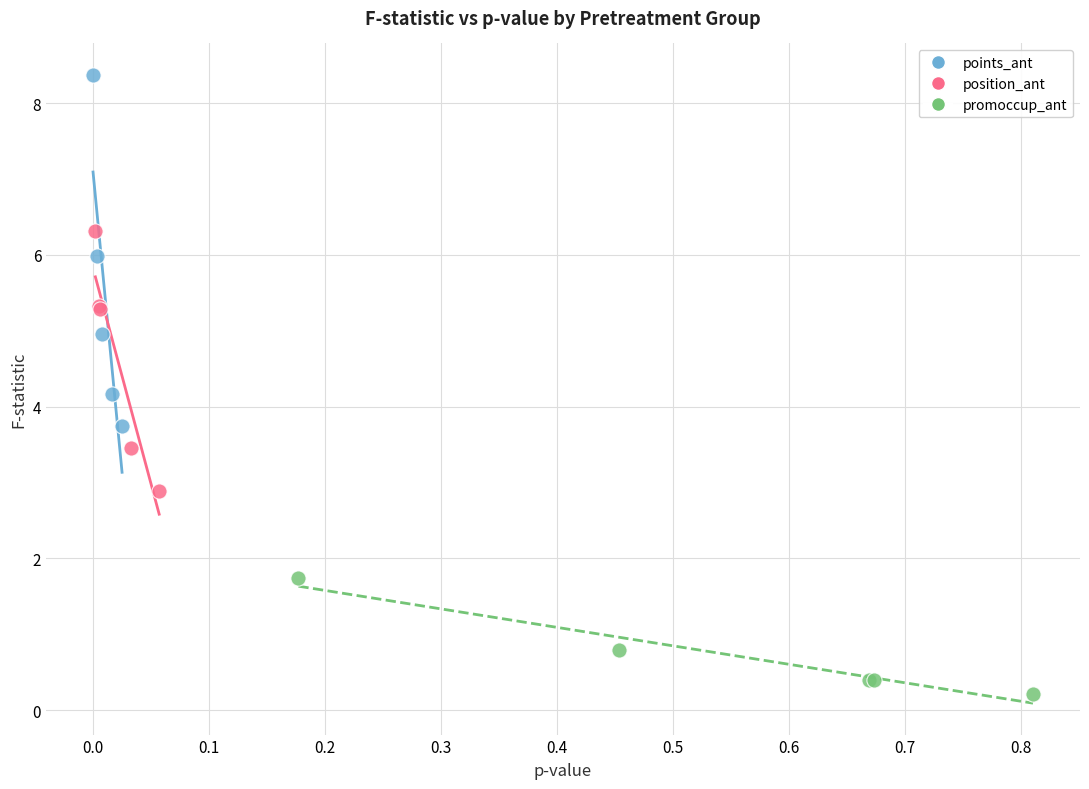

Which series reaches the minimum Y coordinate?

promoccup_ant